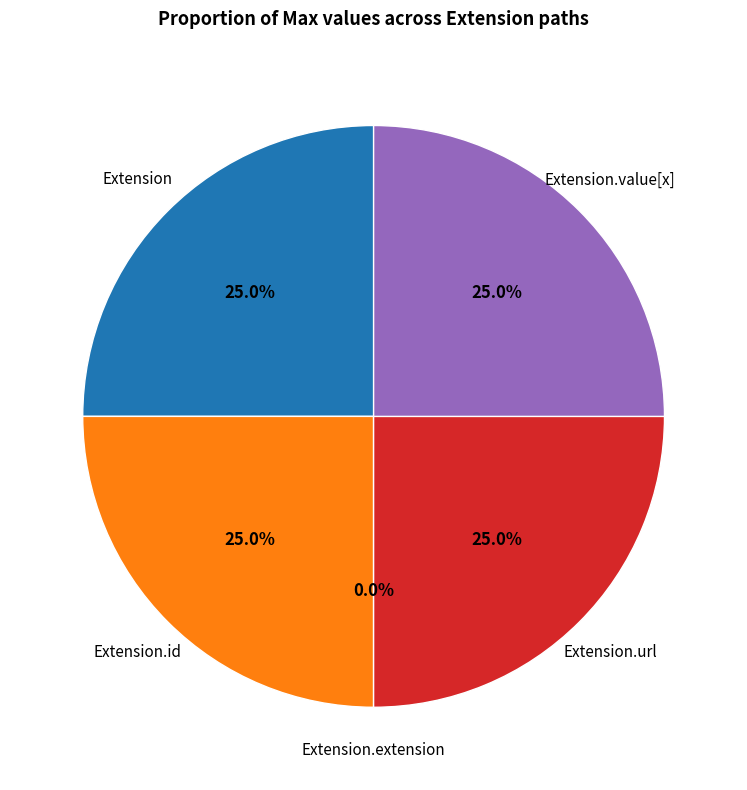

To the nearest percent, what is the difference between the largest and smallest slice percentages?

25%